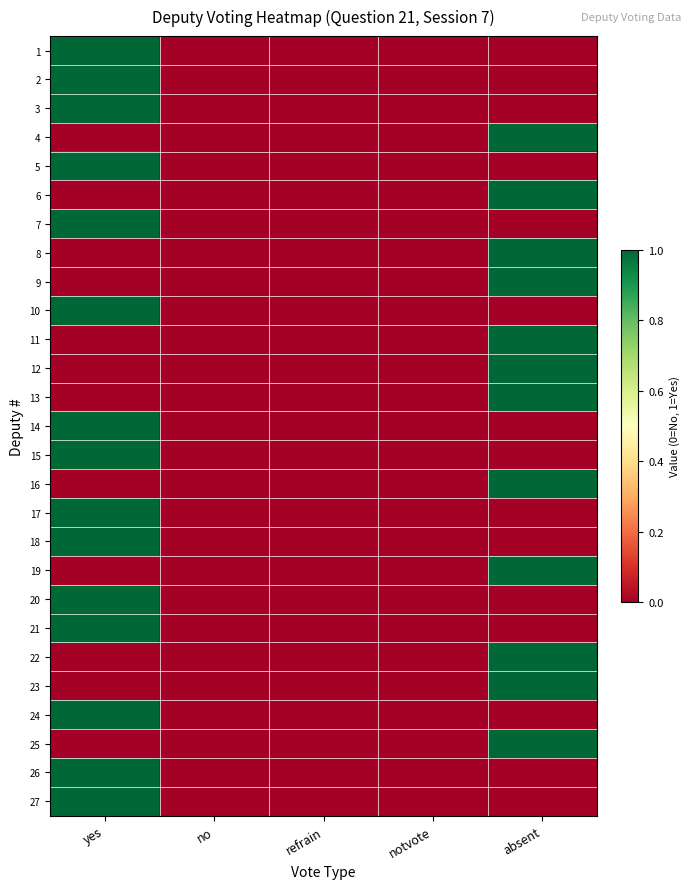

Reading left to right, transcribe all the data shown in this chart.

1: yes=1	no=0	refrain=0	notvote=0	absent=0
2: yes=1	no=0	refrain=0	notvote=0	absent=0
3: yes=1	no=0	refrain=0	notvote=0	absent=0
4: yes=0	no=0	refrain=0	notvote=0	absent=1
5: yes=1	no=0	refrain=0	notvote=0	absent=0
6: yes=0	no=0	refrain=0	notvote=0	absent=1
7: yes=1	no=0	refrain=0	notvote=0	absent=0
8: yes=0	no=0	refrain=0	notvote=0	absent=1
9: yes=0	no=0	refrain=0	notvote=0	absent=1
10: yes=1	no=0	refrain=0	notvote=0	absent=0
11: yes=0	no=0	refrain=0	notvote=0	absent=1
12: yes=0	no=0	refrain=0	notvote=0	absent=1
13: yes=0	no=0	refrain=0	notvote=0	absent=1
14: yes=1	no=0	refrain=0	notvote=0	absent=0
15: yes=1	no=0	refrain=0	notvote=0	absent=0
16: yes=0	no=0	refrain=0	notvote=0	absent=1
17: yes=1	no=0	refrain=0	notvote=0	absent=0
18: yes=1	no=0	refrain=0	notvote=0	absent=0
19: yes=0	no=0	refrain=0	notvote=0	absent=1
20: yes=1	no=0	refrain=0	notvote=0	absent=0
21: yes=1	no=0	refrain=0	notvote=0	absent=0
22: yes=0	no=0	refrain=0	notvote=0	absent=1
23: yes=0	no=0	refrain=0	notvote=0	absent=1
24: yes=1	no=0	refrain=0	notvote=0	absent=0
25: yes=0	no=0	refrain=0	notvote=0	absent=1
26: yes=1	no=0	refrain=0	notvote=0	absent=0
27: yes=1	no=0	refrain=0	notvote=0	absent=0